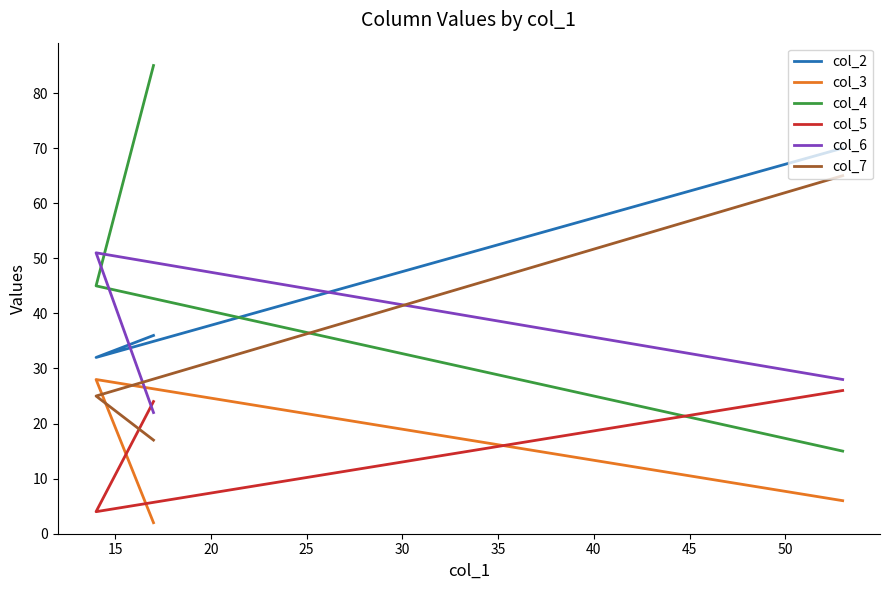

Count the col_2 values in the range 32 to 70.

3